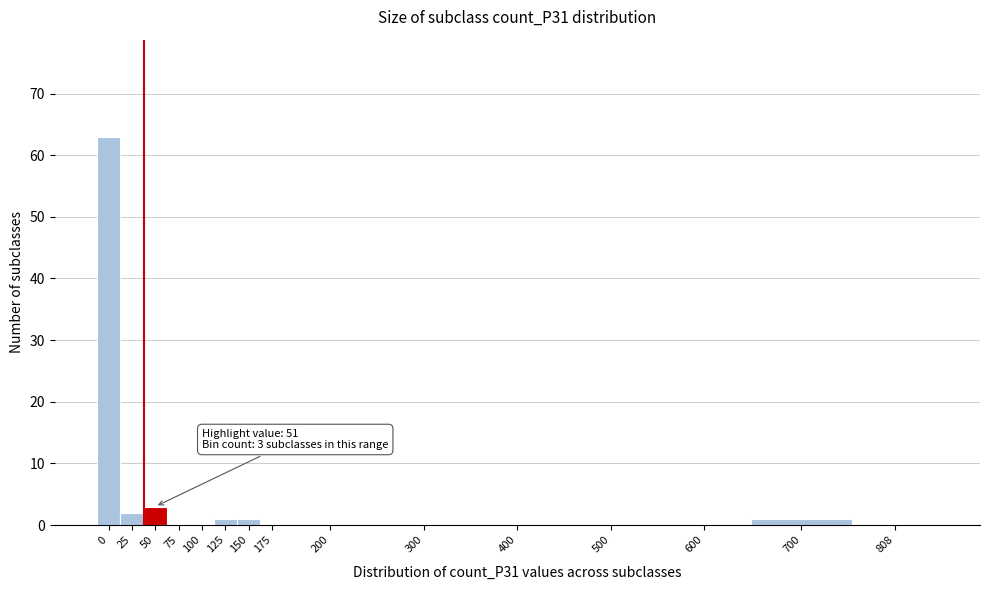

Reading right to left, list all the values displayed in this chart.

808=0	700=1	600=0	500=0	400=0	300=0	200=0	175=0	150=1	125=1	100=0	75=0	50=3	25=2	0=63